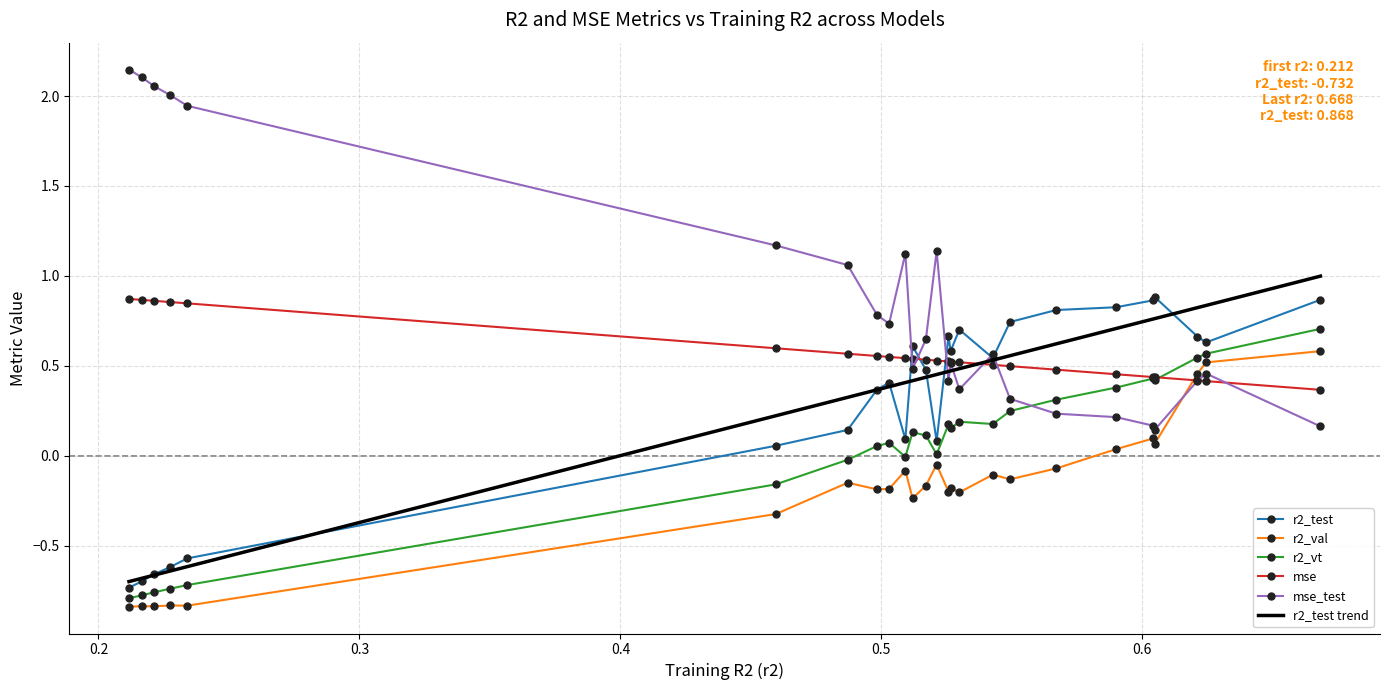

Which series has the largest range (max minus min)?

mse_test